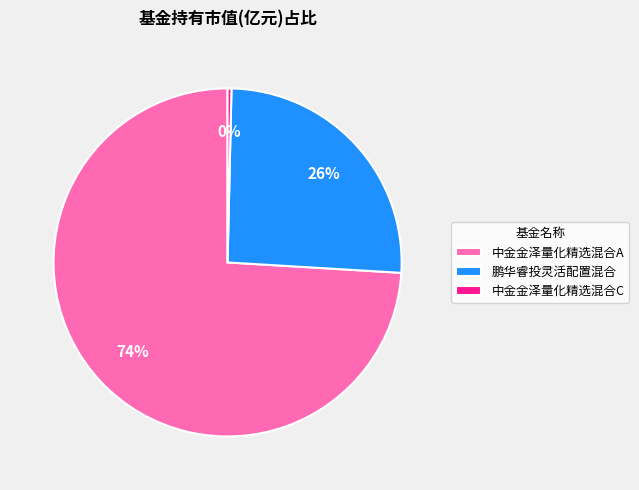

To the nearest percent, what is the average slice percentage?

33%